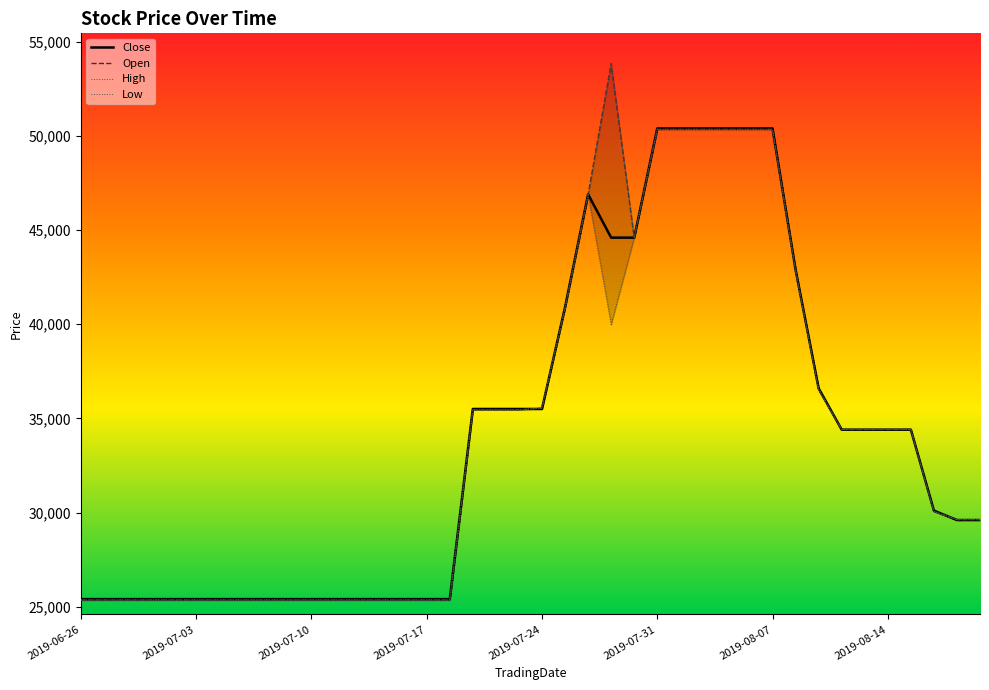

At how many categories does at least one series exceed 34617?

16